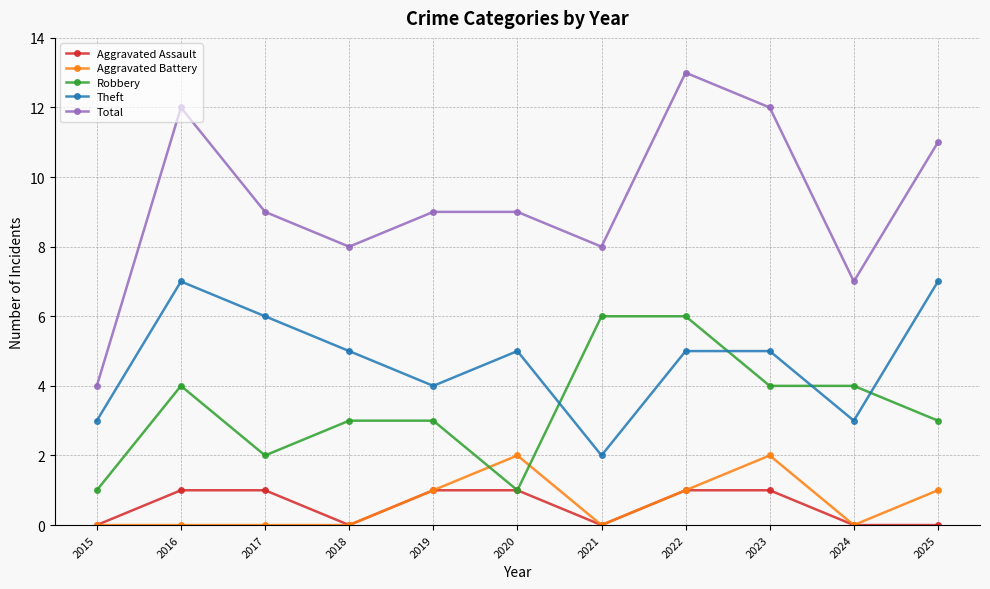

Which series has the largest range (max minus min)?

Total